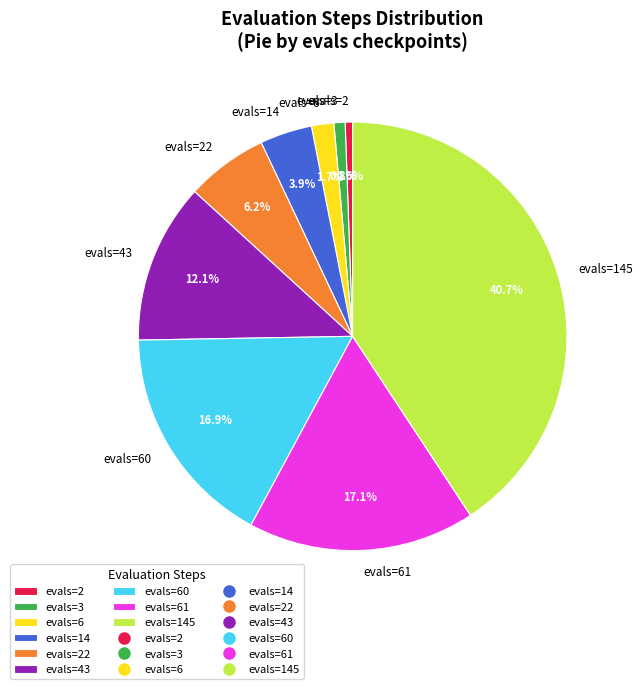

Count the number of slices in the pie.

9